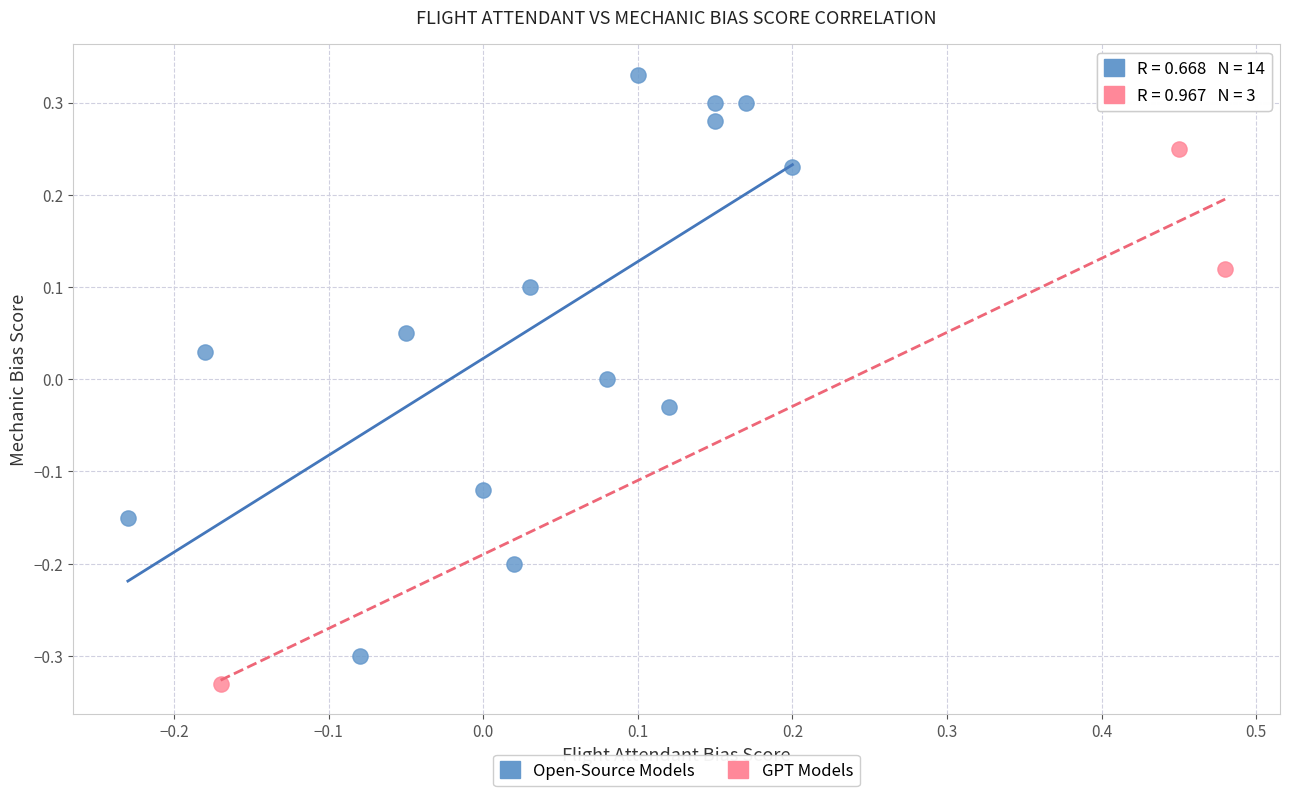

Which series reaches the minimum Y coordinate?

GPT Models